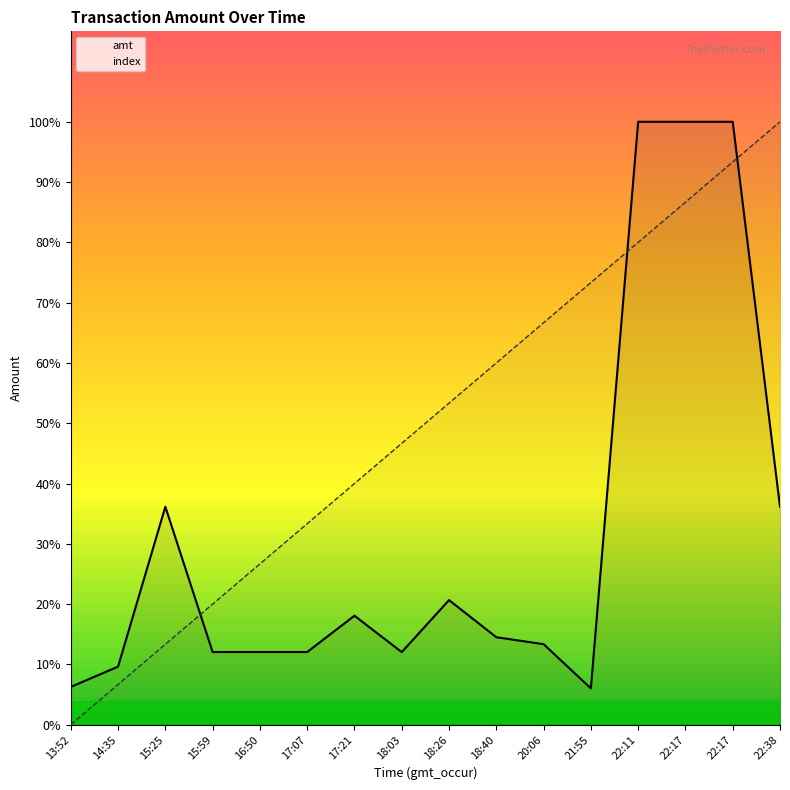

What are all the series names shown in the legend?

amt, index